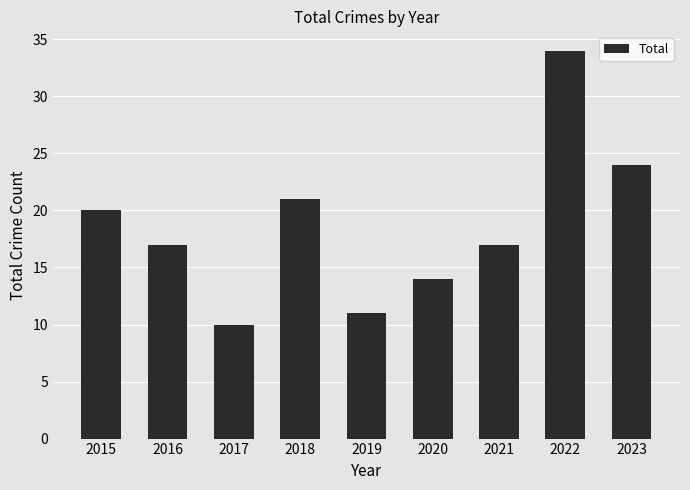

What is the difference between the maximum and second lowest values?

23